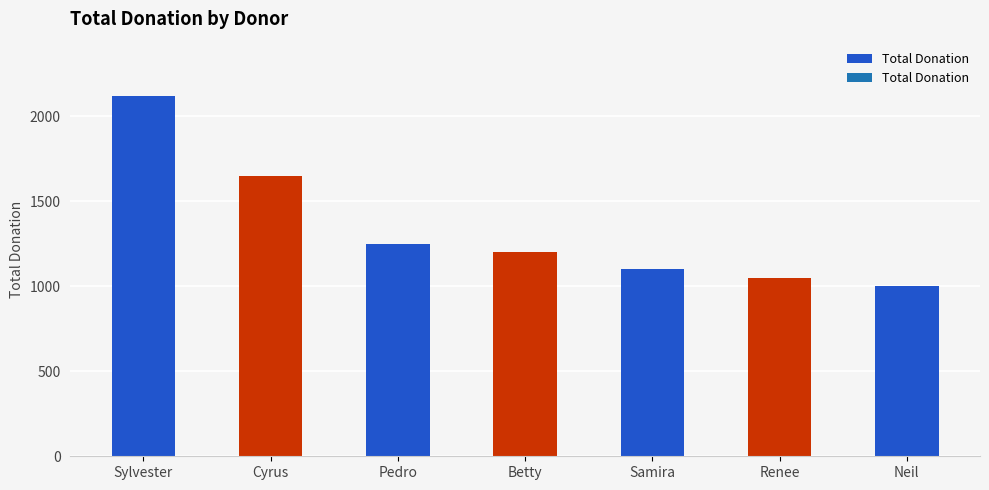

The chart shows a value of 220 at Neil. True or false?

False